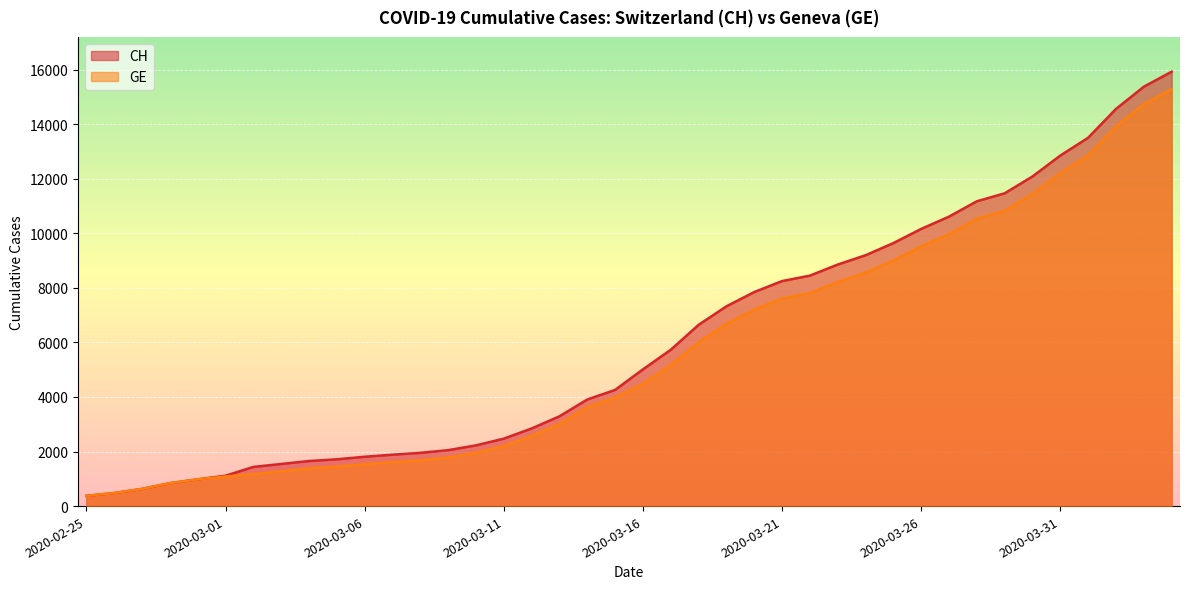

Which category has the highest value in the CH series?

2020-04-04